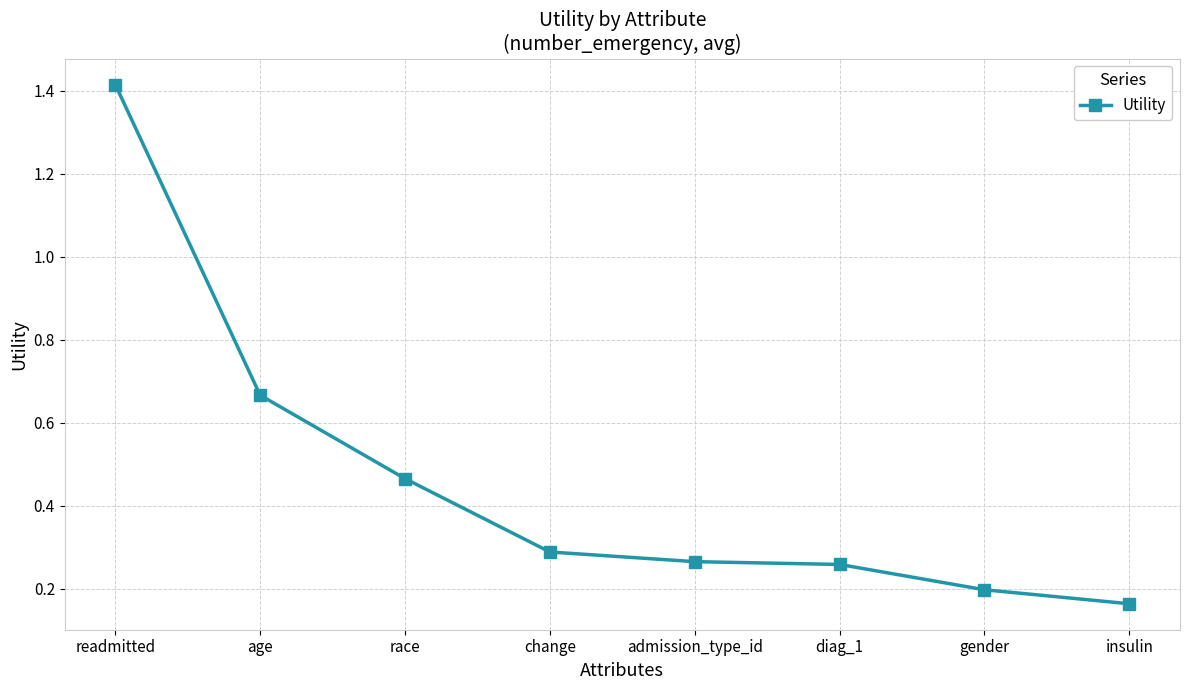

What is the label of the 5th point from the left?

admission_type_id